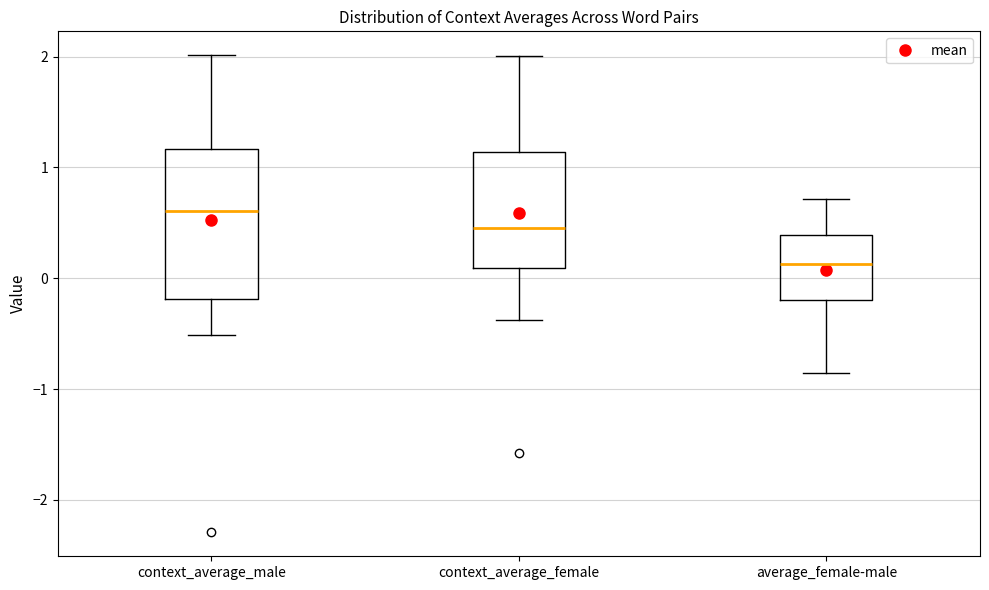

Reading left to right, transcribe this box plot: for each box, give where its median line is, the range the box spans, and where its two whiskers end, as read against the y-axis. The values are not printed on the chart, so give them approximately, as read against the axis.

context_average_male: median 0.6, box -0.2 to 1.2, whiskers -0.5 to 2.0
context_average_female: median 0.5, box 0.1 to 1.1, whiskers -0.4 to 2.0
average_female-male: median 0.1, box -0.2 to 0.4, whiskers -0.9 to 0.7